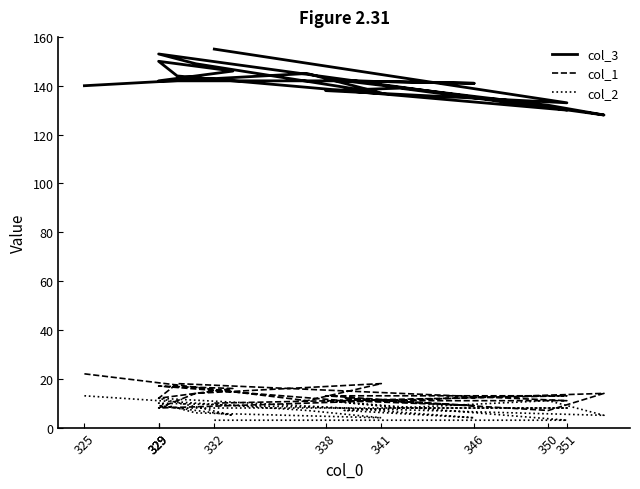

At 350, list the series in order from smallest to largest.

col_2, col_1, col_3